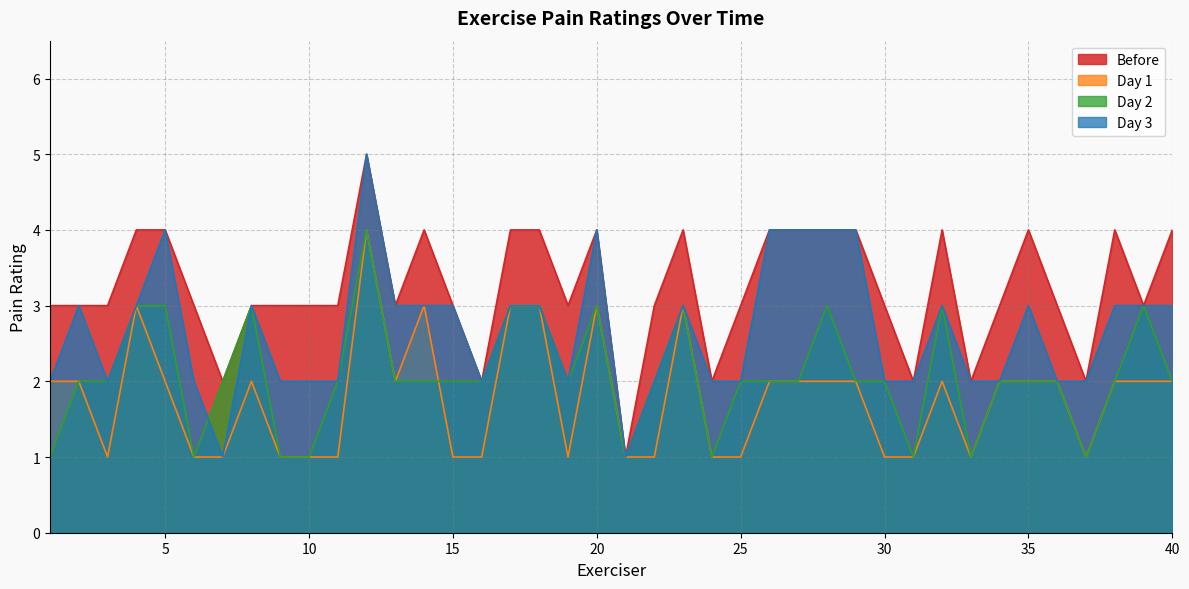

List the labels in order of Before value, largest first.

12, 4, 5, 14, 17, 18, 20, 23, 26, 27, 28, 29, 32, 35, 38, 40, 1, 2, 3, 6, 8, 9, 10, 11, 13, 15, 19, 22, 25, 30, 34, 36, 39, 7, 16, 24, 31, 33, 37, 21